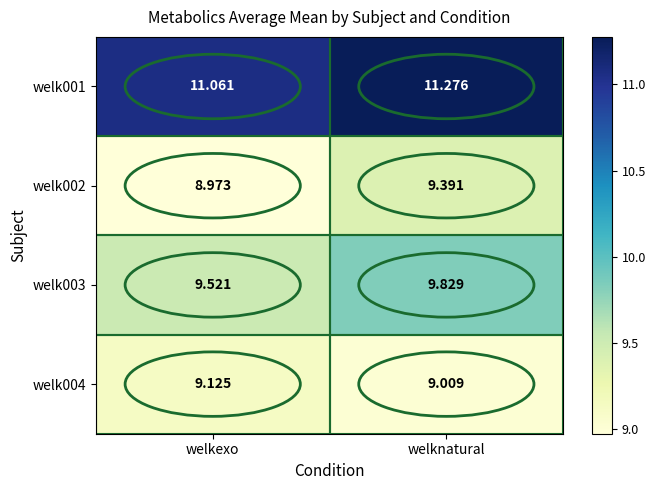

At which label does welk002 first exceed 9?

welknatural